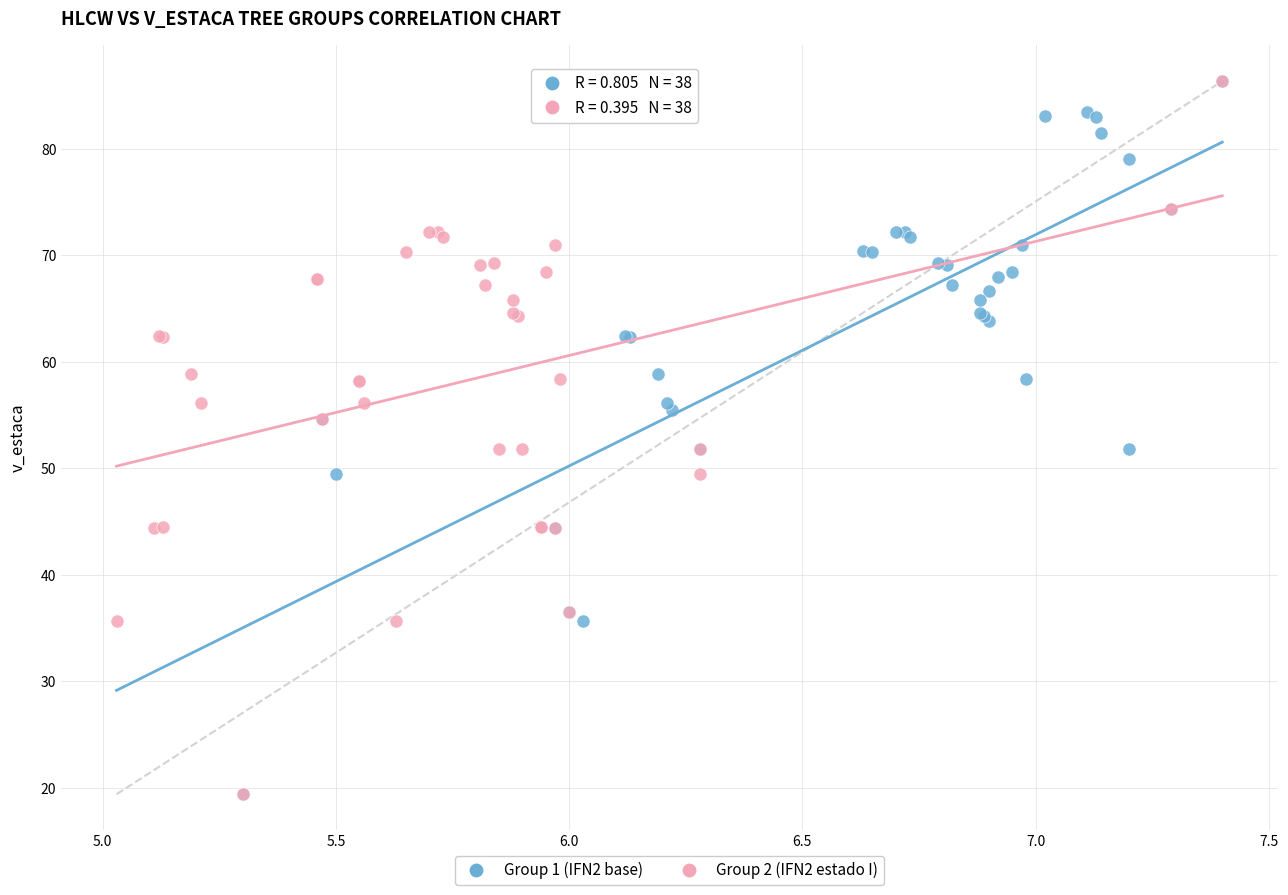

What are all the series names shown in the legend?

Group 1 (IFN2 base), Group 2 (IFN2 estado I)